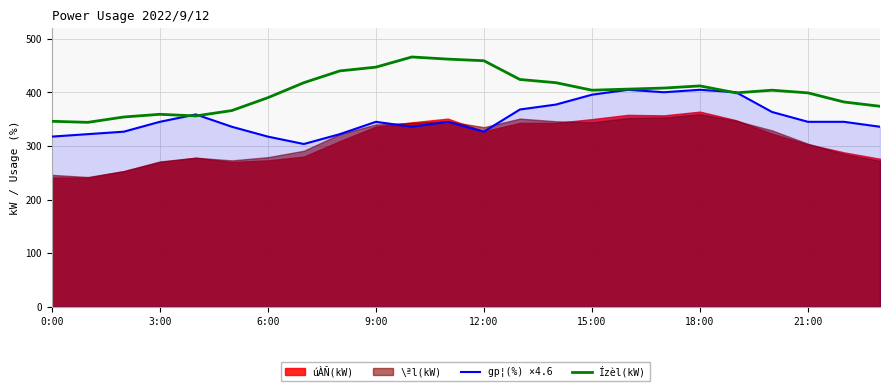

True or false: Ízèl(kW) has a value of 404.0 at 15:00.

True